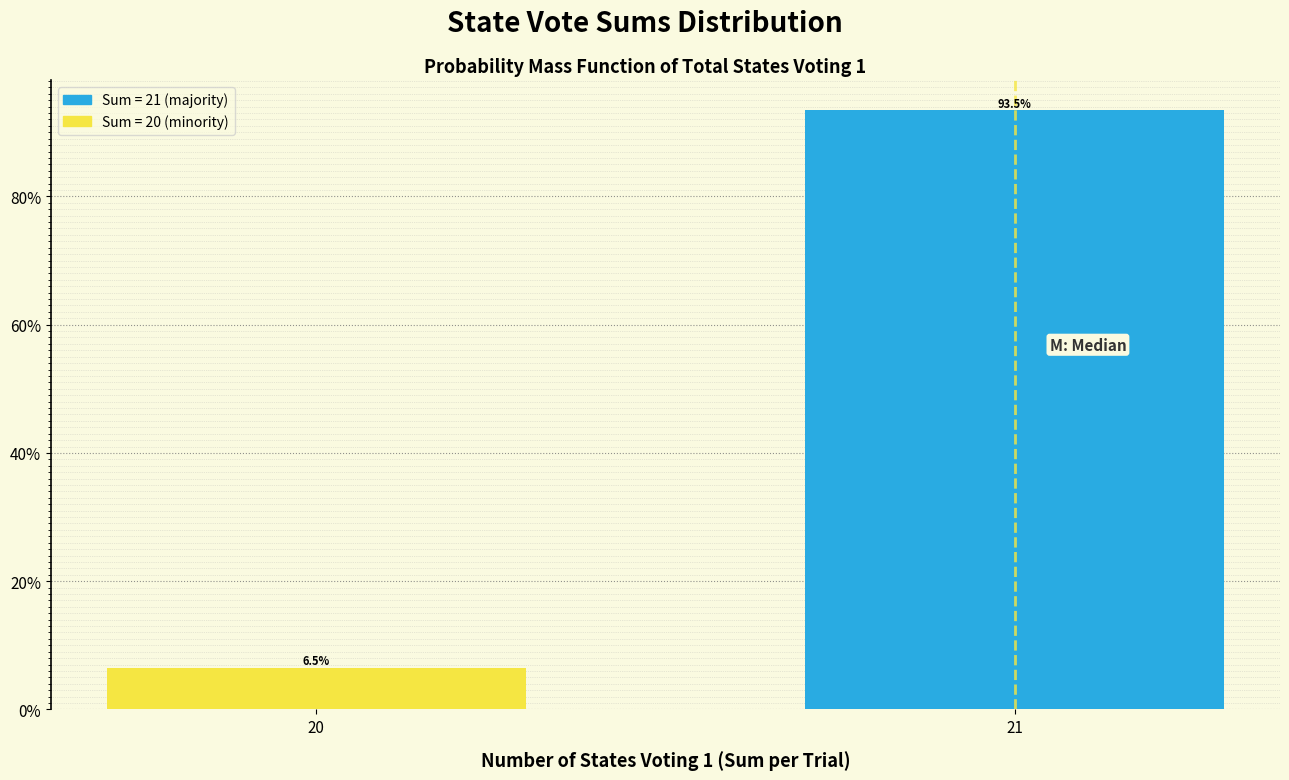

Reading left to right, extract all data points from this chart.

6.5	93.5